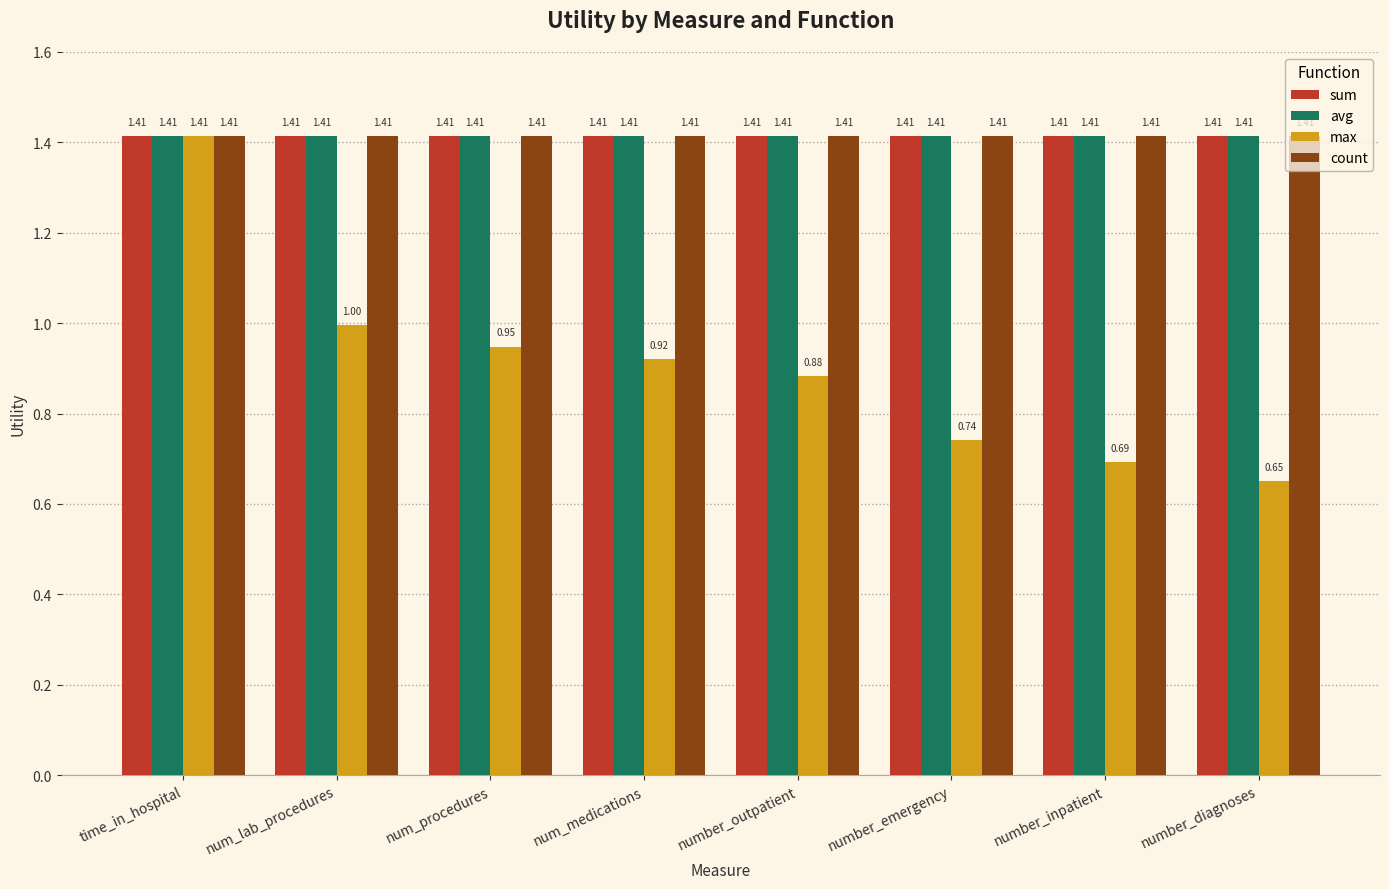

At which category is the sum across all series the highest?

time_in_hospital